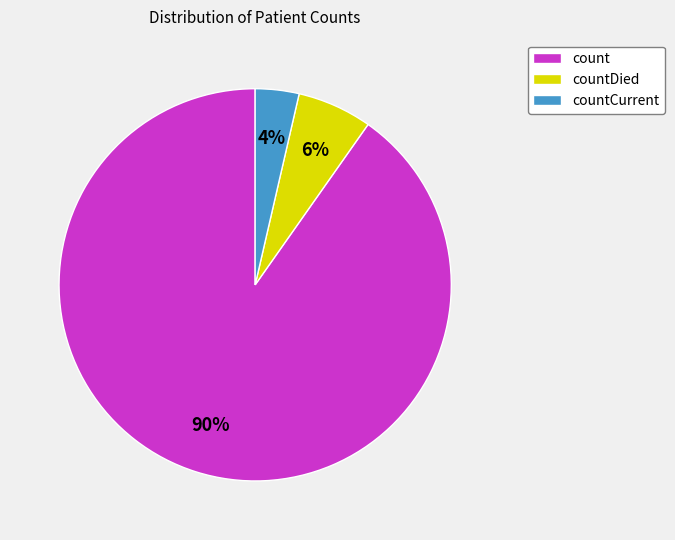

Count the number of slices in the pie.

3